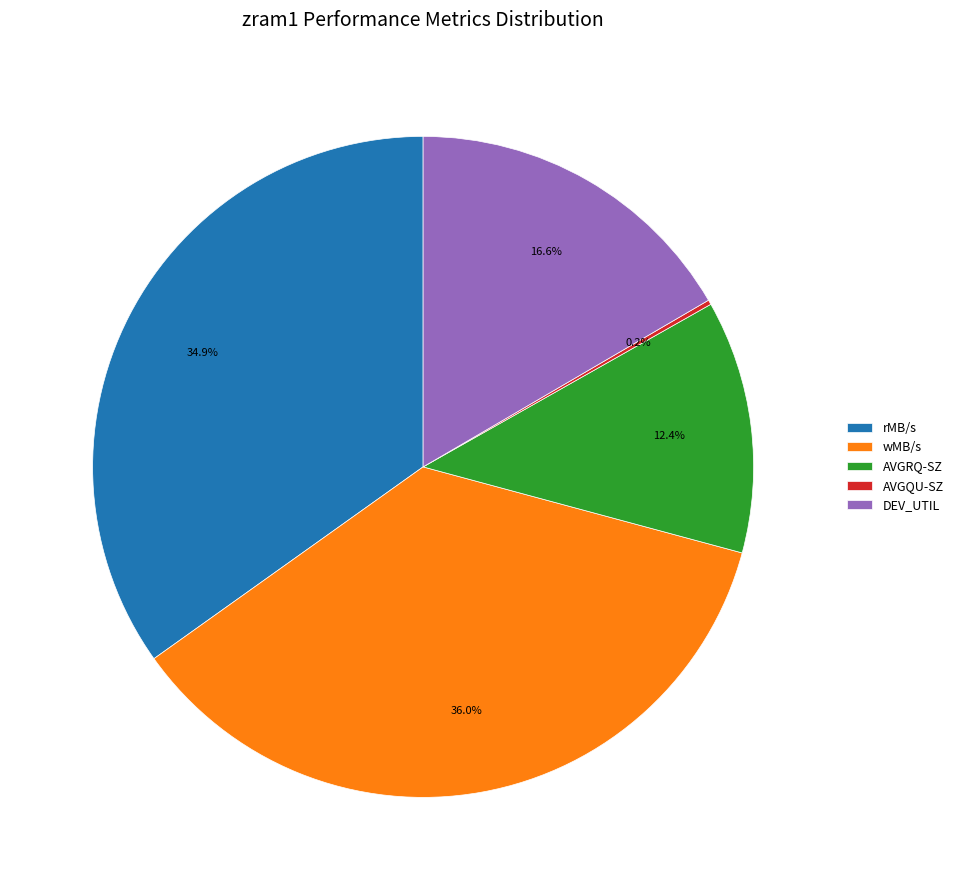

Which category has the biggest portion of the pie?

wMB/s